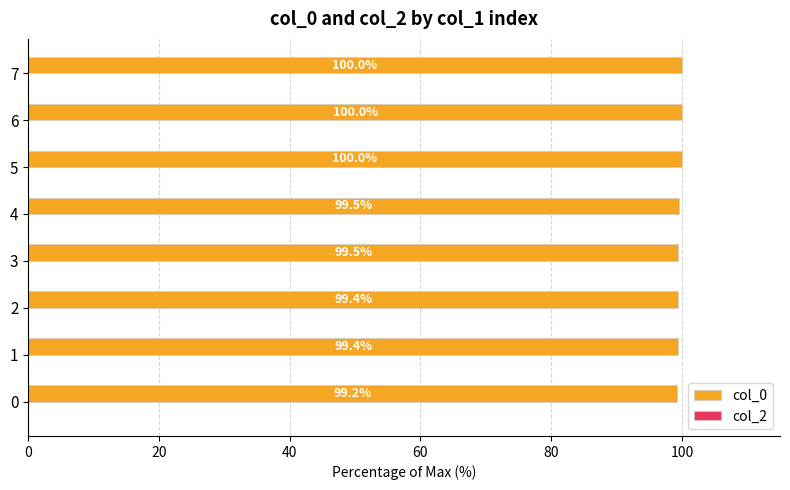

Approximately how many times larger is the value at 6 compared to 3?

1.0